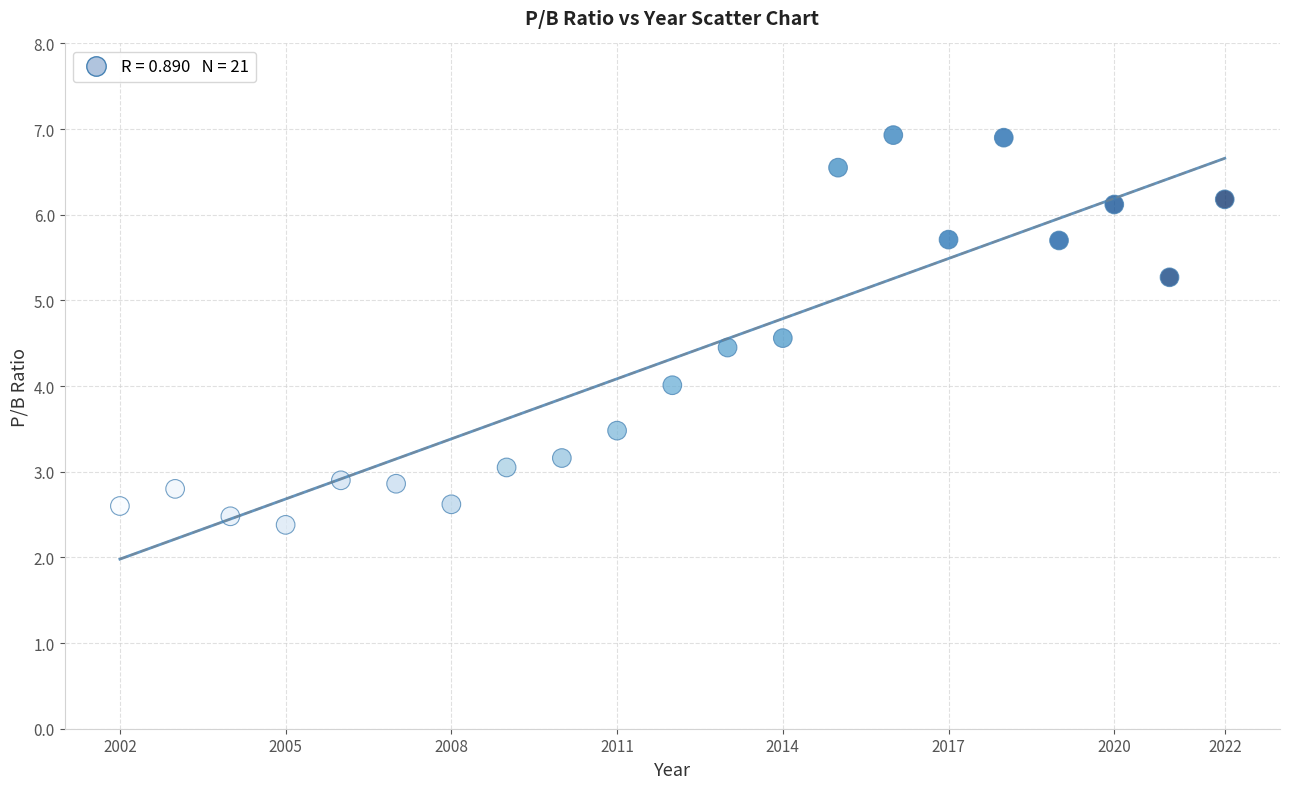

What is the range of X values (max minus min)?

20.0